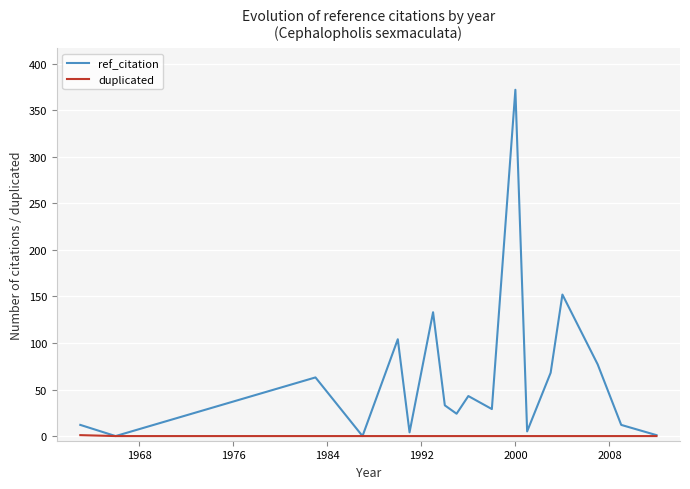

Which series has the largest total across all categories?

ref_citation